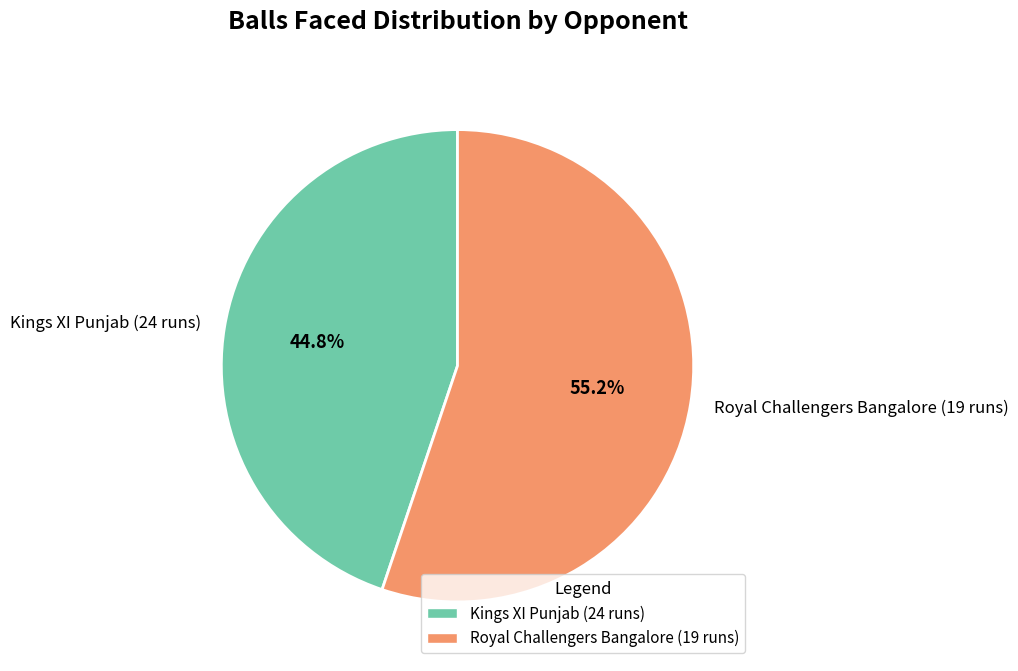

To the nearest percent, what is the difference between the Royal Challengers Bangalore (19 runs) and Kings XI Punjab (24 runs) slice percentages?

10%